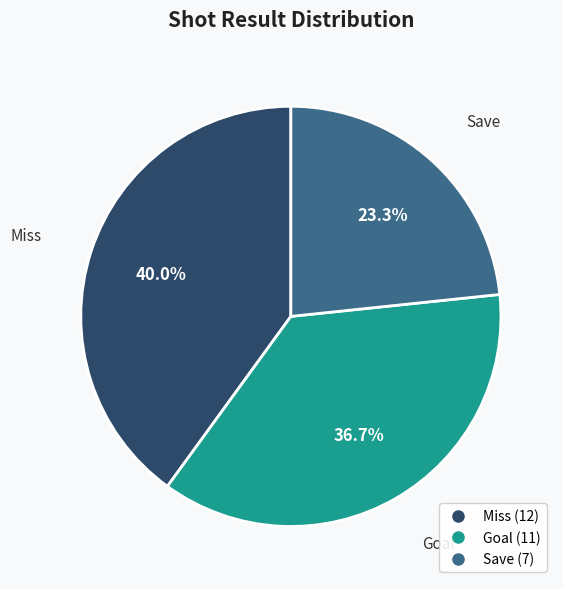

To the nearest percent, what is the average slice percentage?

33%